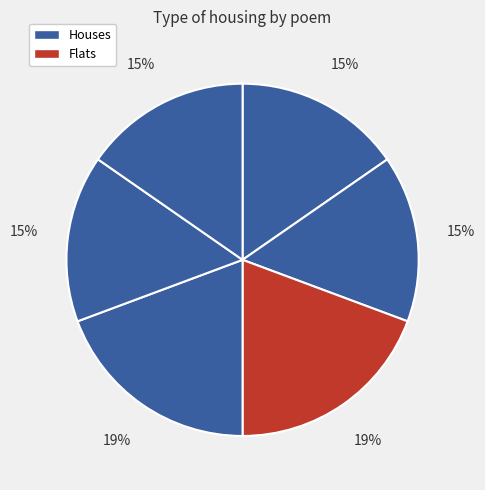

Count the number of slices in the pie.

6